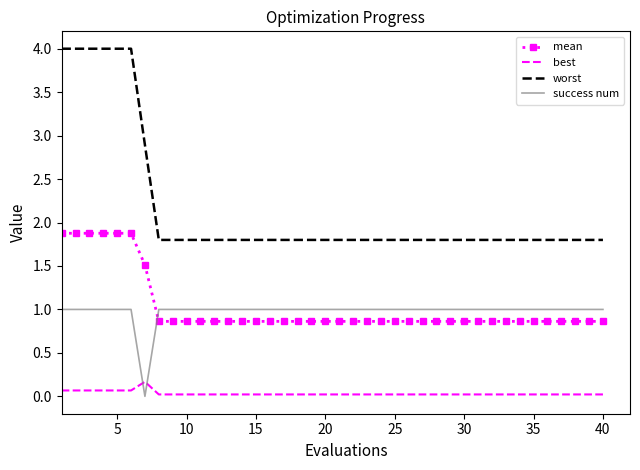

What is the minimum value for worst?

1.8